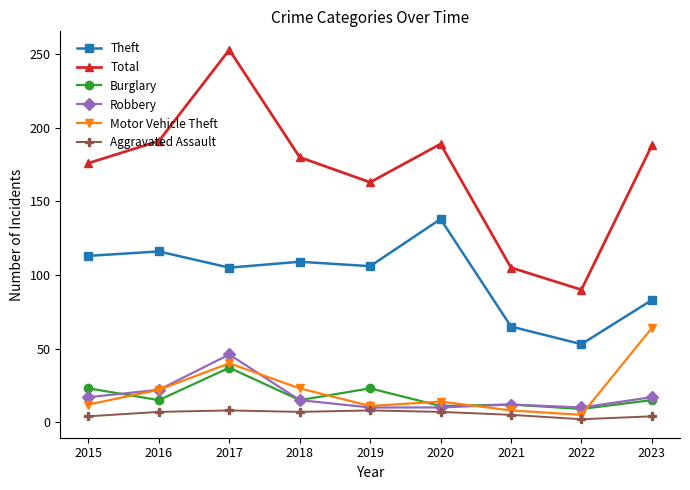

Rank the series by their maximum value, from highest to lowest.

Total, Theft, Motor Vehicle Theft, Robbery, Burglary, Aggravated Assault